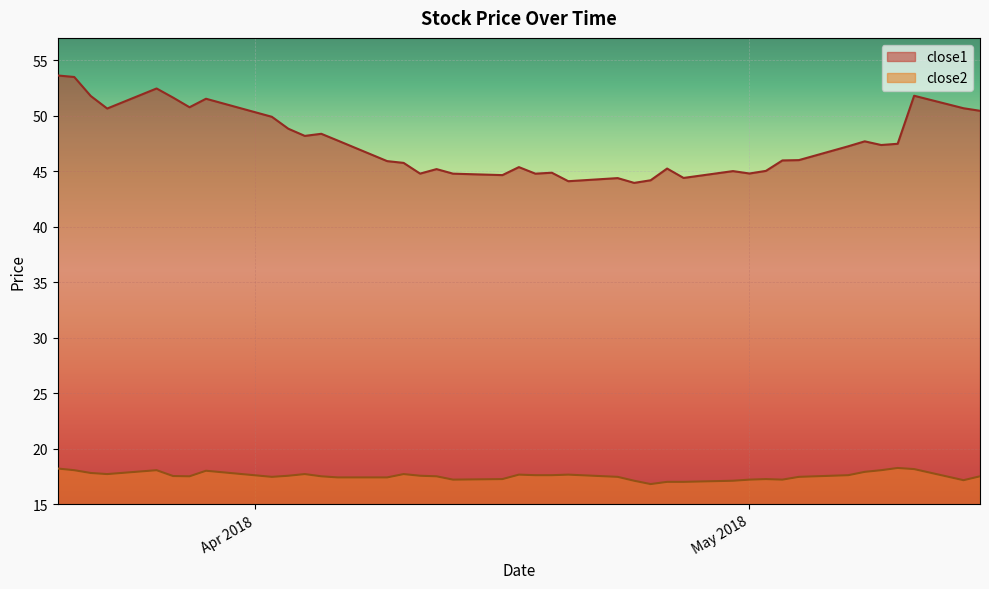

What is the label of the 14th point from the right?

2018-04-26